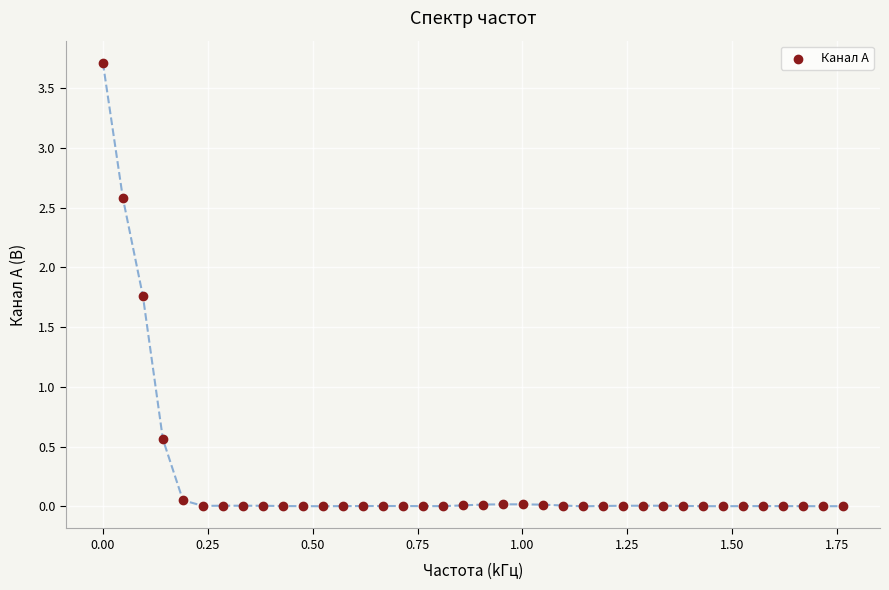

What is the range of Y values (max minus min)?

3.7